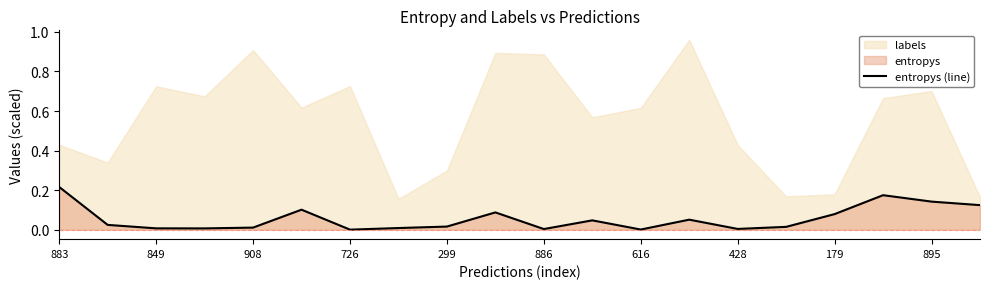

How many points are lower than both their immediate neighbors (excluding endpoints)?

5